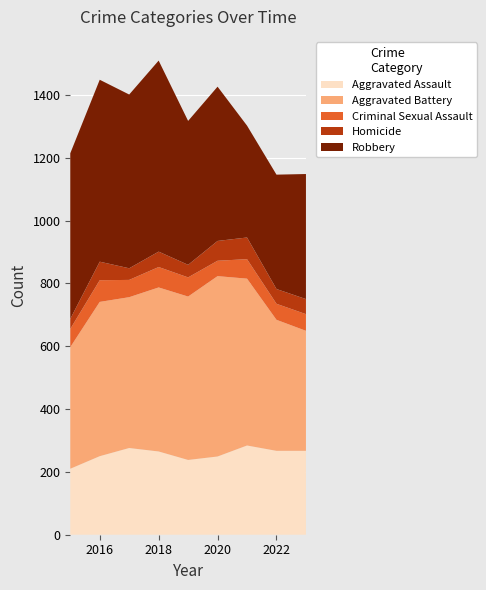

Reading left to right, list all the values displayed in this chart.

Aggravated Assault: 210	250	276	265	238	249	284	267	267
Aggravated Battery: 387	491	480	522	520	574	531	417	382
Criminal Sexual Assault: 58	69	55	65	61	49	62	51	53
Homicide: 32	59	37	49	40	63	69	47	48
Robbery: 527	579	553	608	458	491	356	364	398